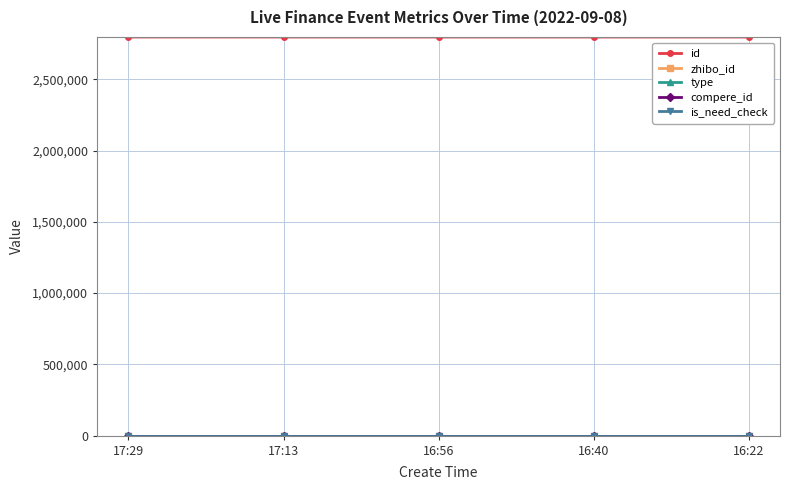

Is it true that id equals 4630308 at 17:13?

False